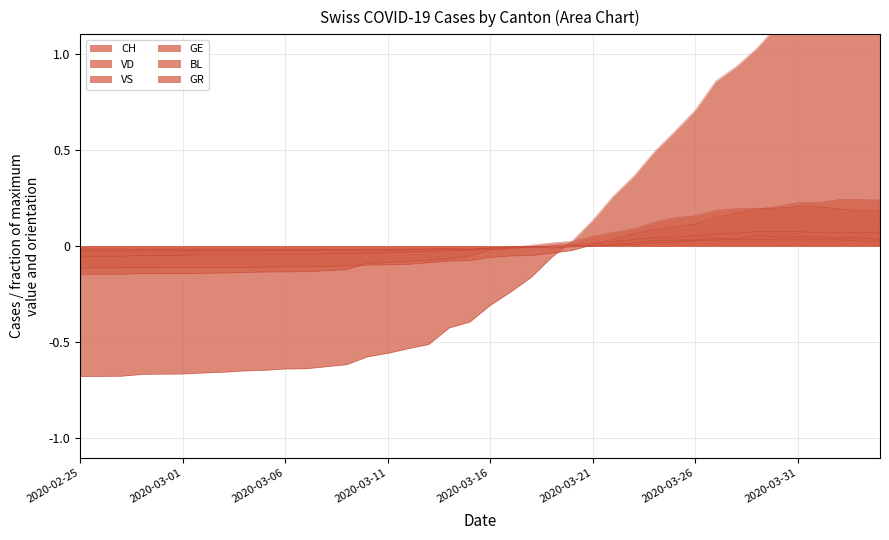

How many data points in GR are less than 0?

24